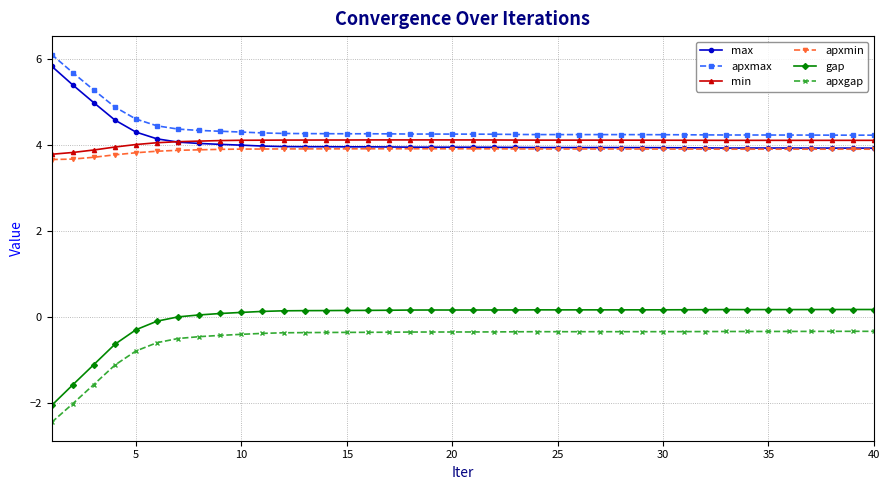

True or false: max and apxmax intersect in this chart.

False